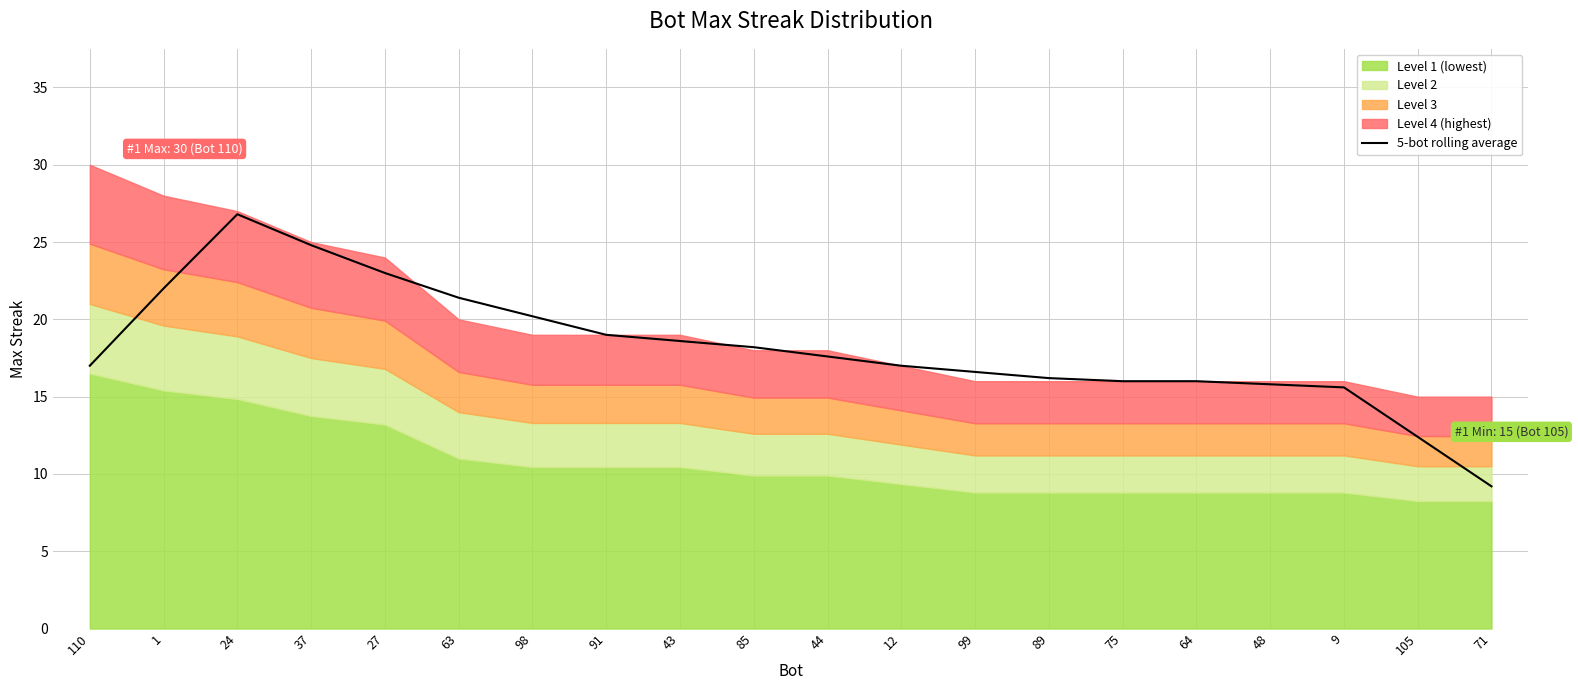

The value at 9 is 23.5. True or false?

False